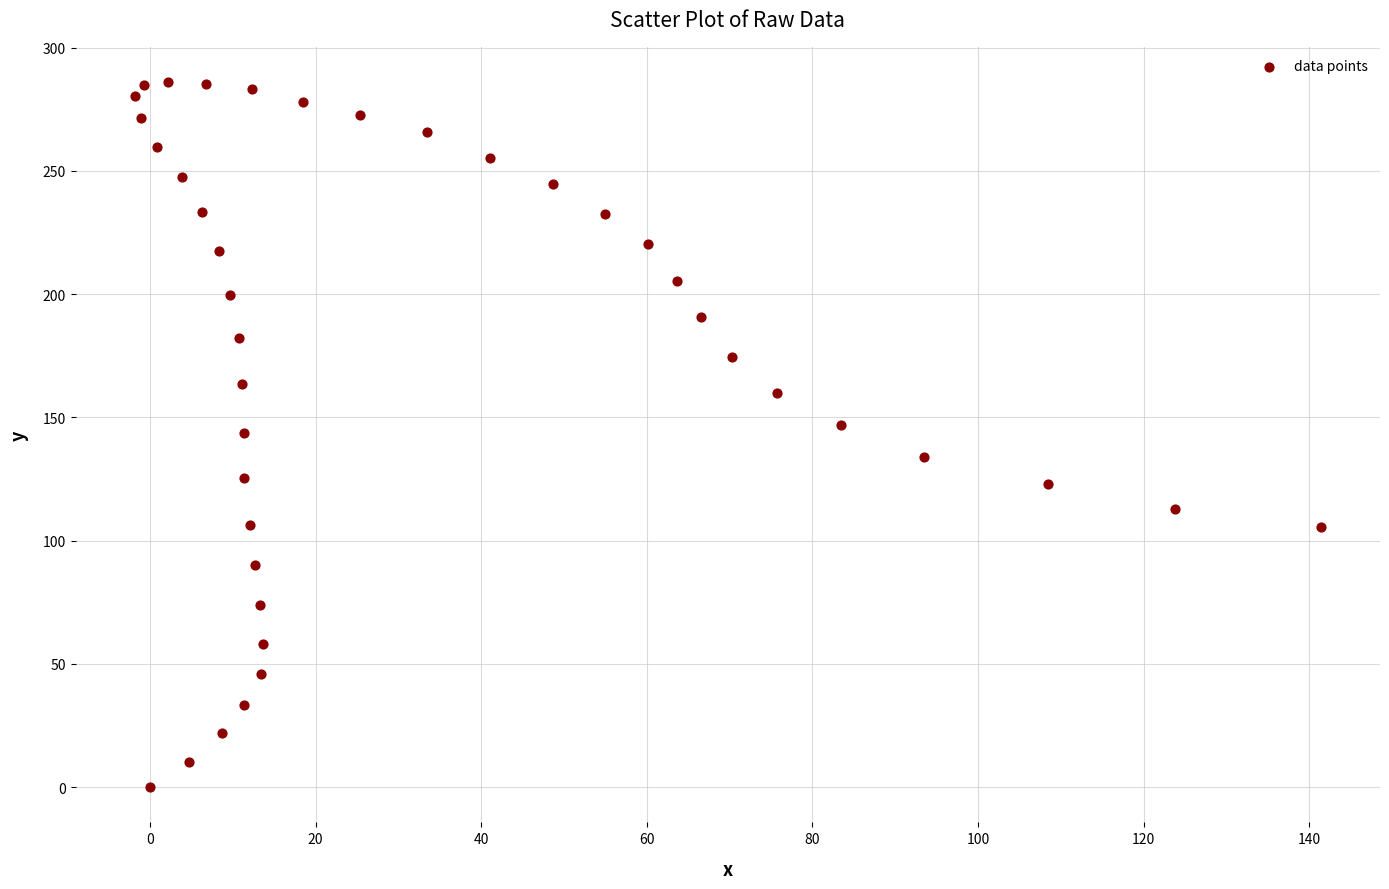

What is the range of X values (max minus min)?

143.2